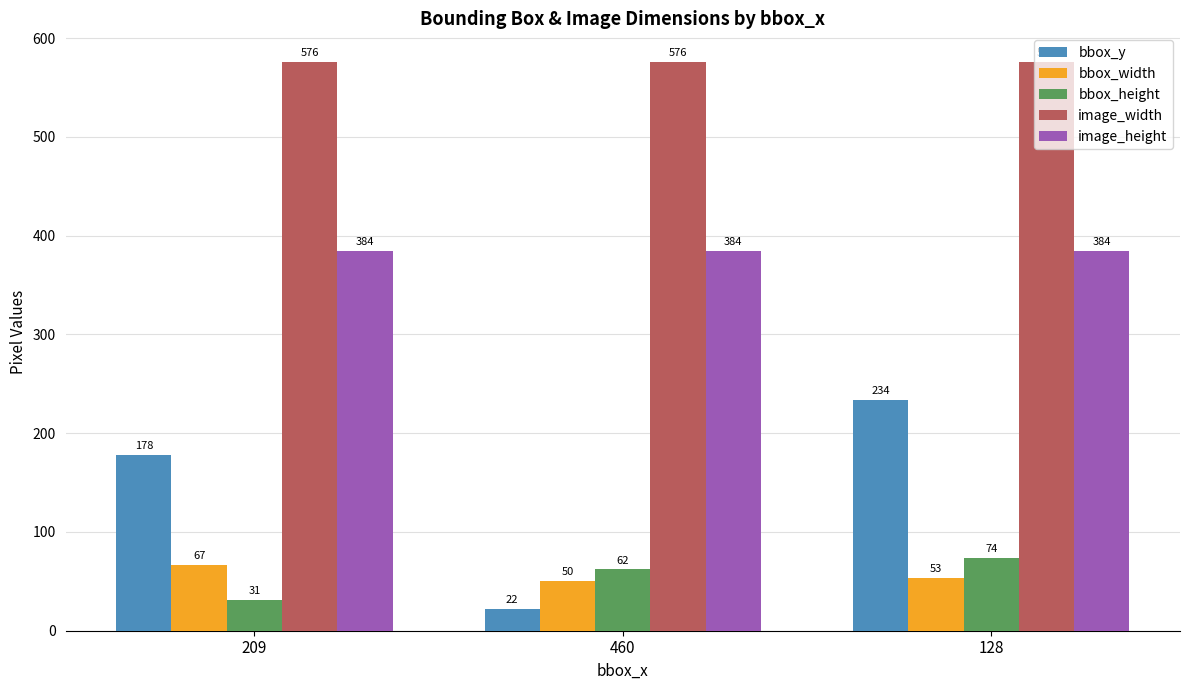

What is the difference between the highest and lowest values at 128?

523